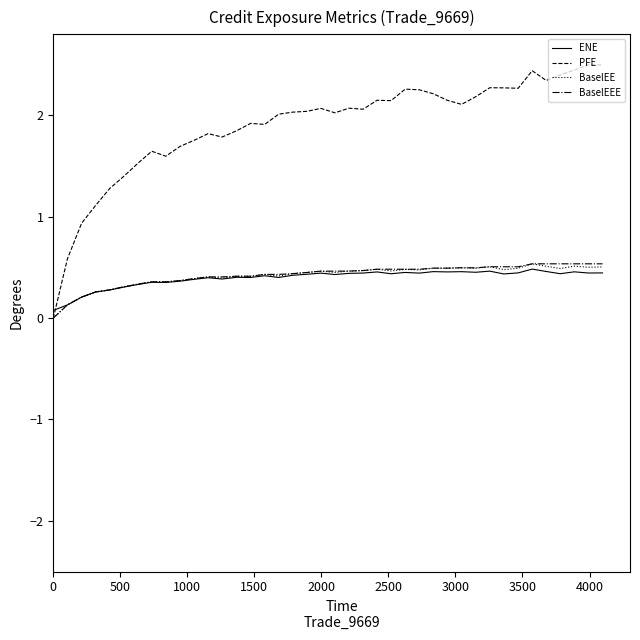

Which series has the largest total across all categories?

PFE